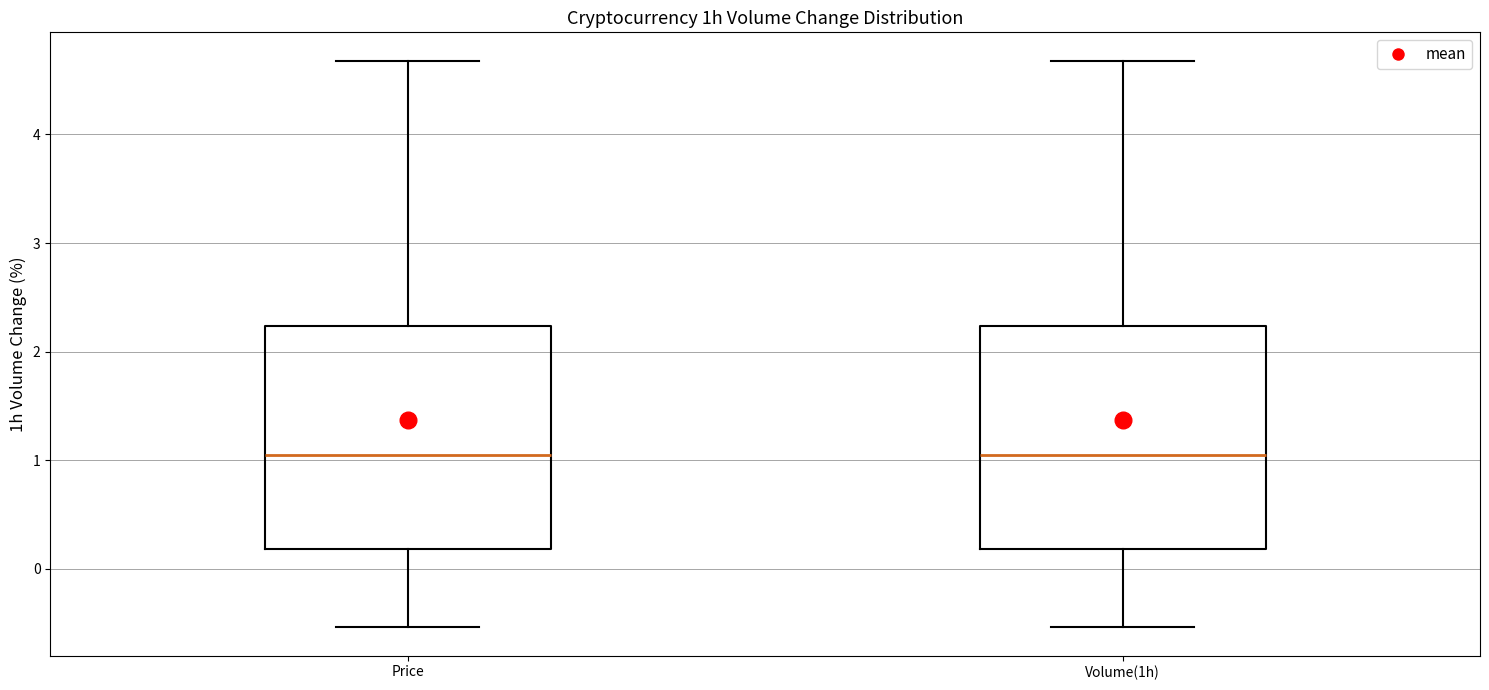

Reading left to right, read every box against the y-axis: the position of its median line, the range the box covers, and the ends of its whiskers. The values are not printed on the chart, so give them approximately, as read against the axis.

Price: median 1.0, box 0.2 to 2.2, whiskers -0.5 to 4.7
Volume(1h): median 1.0, box 0.2 to 2.2, whiskers -0.5 to 4.7